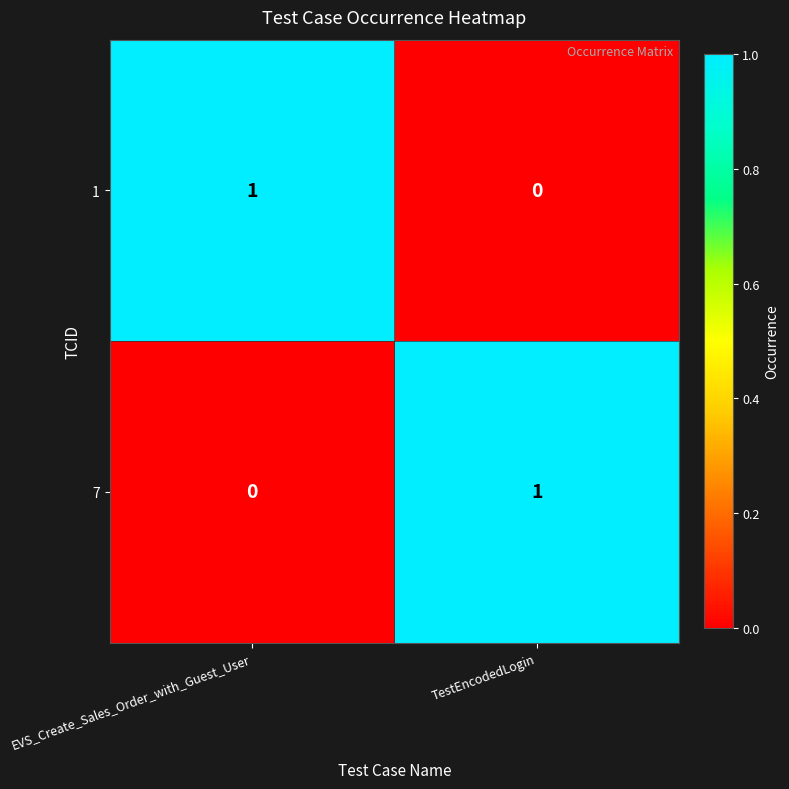

The 1 series shows 1 at EVS_Create_Sales_Order_with_Guest_User. True or false?

True